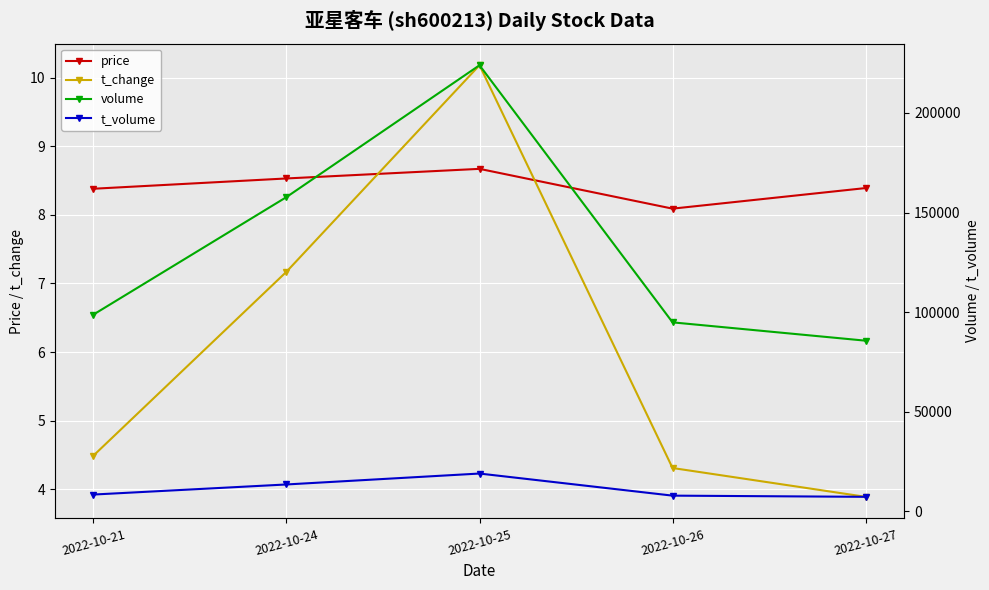

Between 2022-10-25 and 2022-10-27, which is larger?

2022-10-25